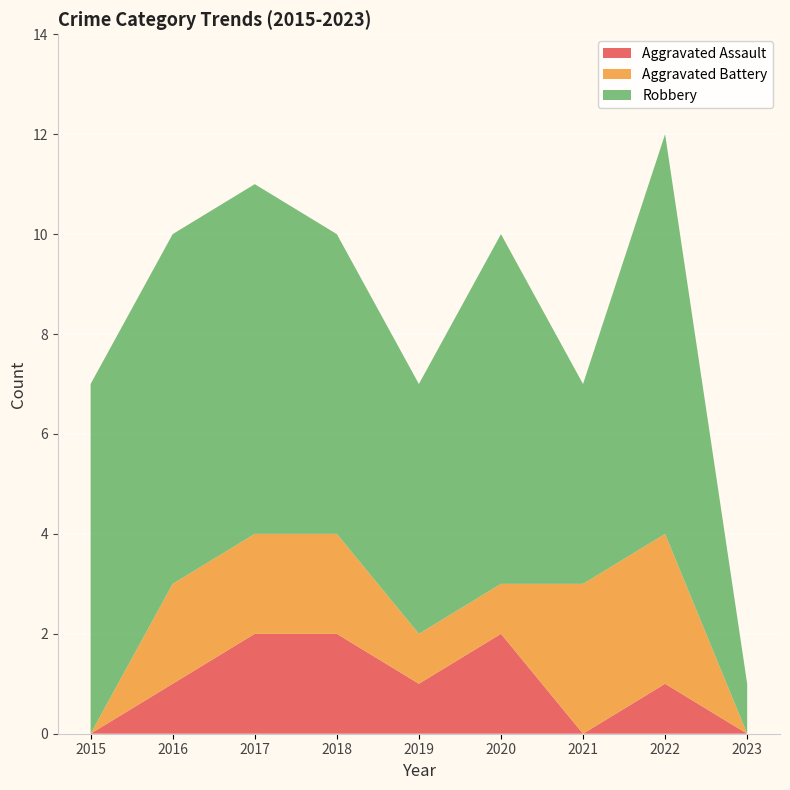

Reading right to left, what are all the values shown in this chart?

Aggravated Assault: 0	1	0	2	1	2	2	1	0
Aggravated Battery: 0	3	3	1	1	2	2	2	0
Robbery: 1	8	4	7	5	6	7	7	7